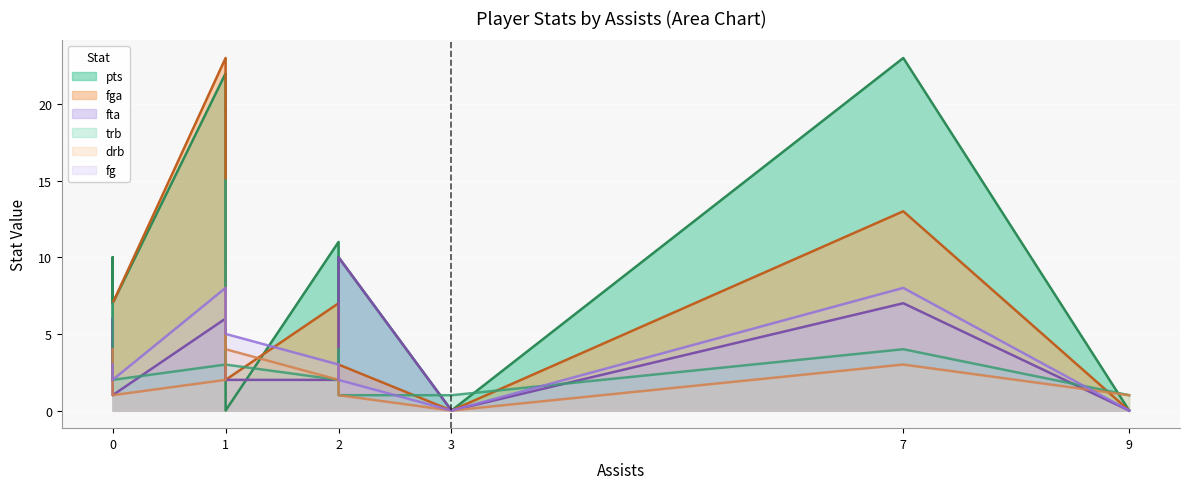

Reading right to left, extract all data points from this chart.

pts: 9=0	7=23	3=0	2=10	2=7	2=11	1=0	1=17	1=22	0=7	0=10	0=6
fga: 9=0	7=13	3=0	2=3	2=7	2=7	1=2	1=18	1=23	0=7	0=7	0=7
fta: 9=0	7=7	3=0	2=10	2=2	2=2	1=2	1=8	1=6	0=1	0=6	0=2
trb: 9=1	7=4	3=1	2=1	2=4	2=2	1=3	1=15	1=3	0=2	0=4	0=7
drb: 9=1	7=3	3=0	2=1	2=3	2=2	1=4	1=8	1=2	0=1	0=3	0=4
fg: 9=0	7=8	3=0	2=2	2=3	2=3	1=5	1=5	1=8	0=2	0=3	0=3